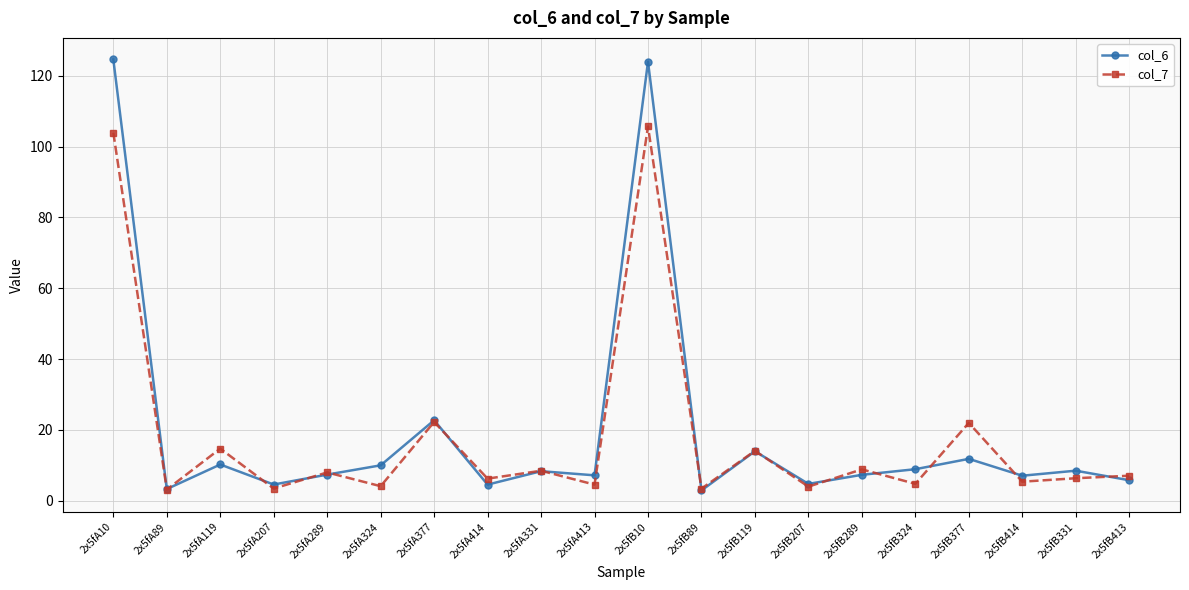

True or false: col_7 has more than 2 points higher than both neighbors.

True